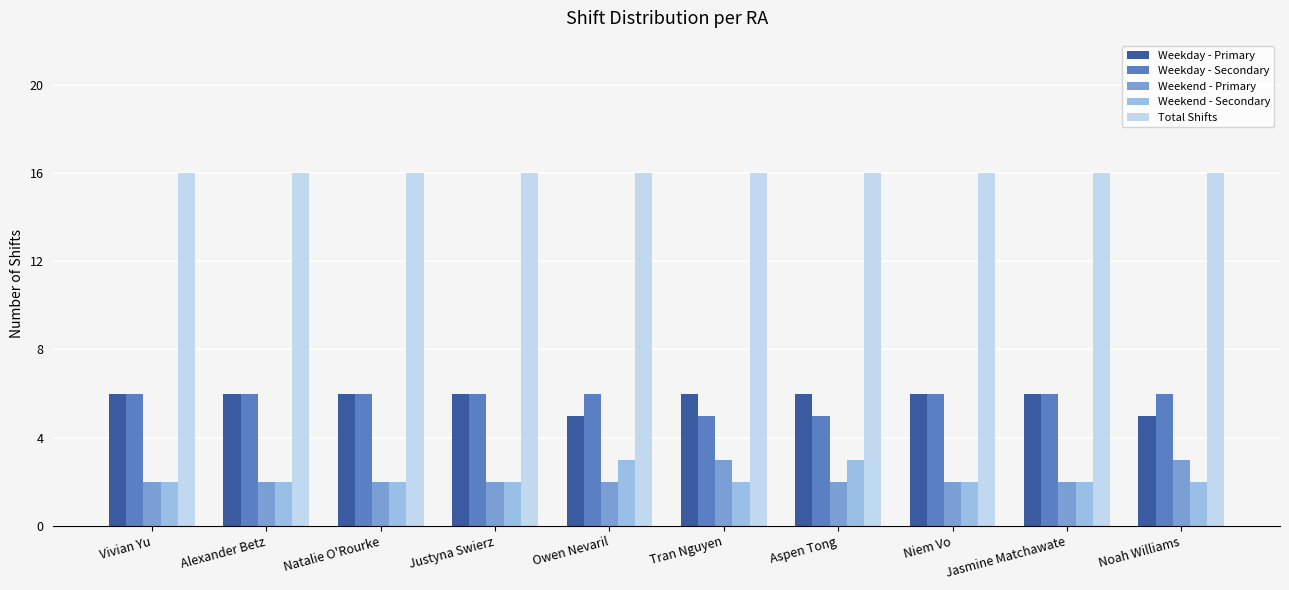

What is the difference between the highest and lowest values at Noah Williams?

14